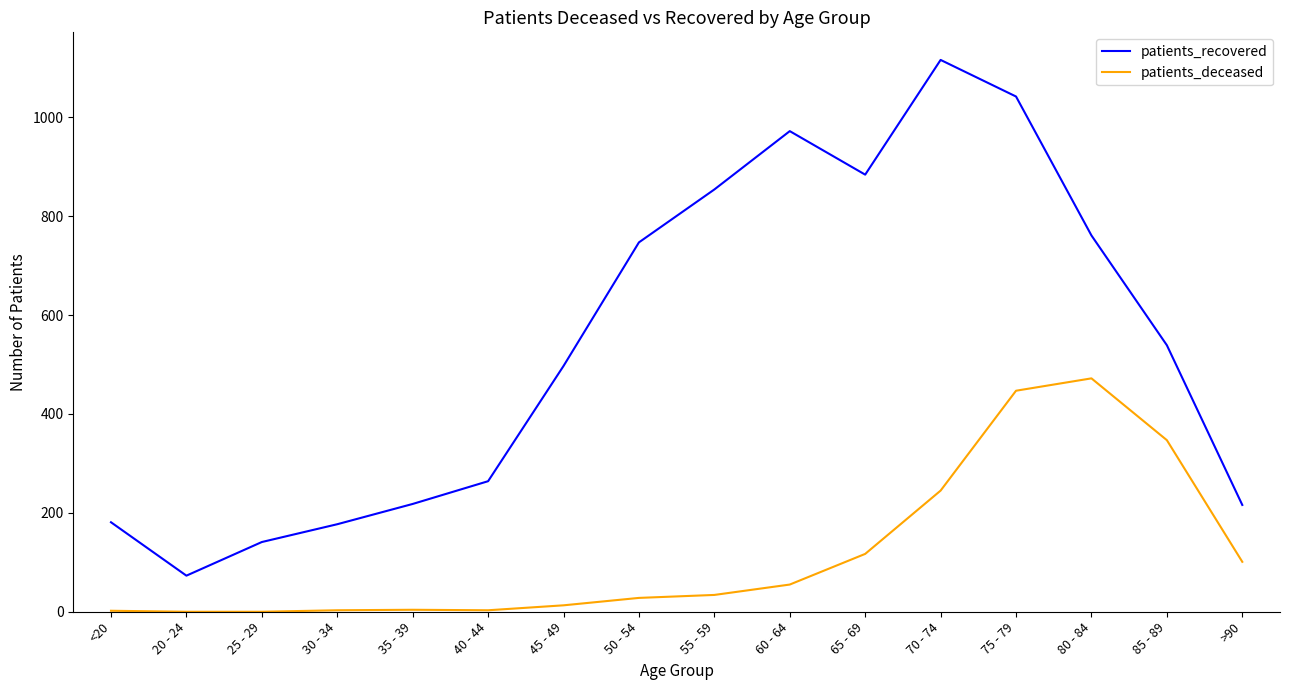

What is the difference between the maximum and minimum values in the patients_deceased series?

472